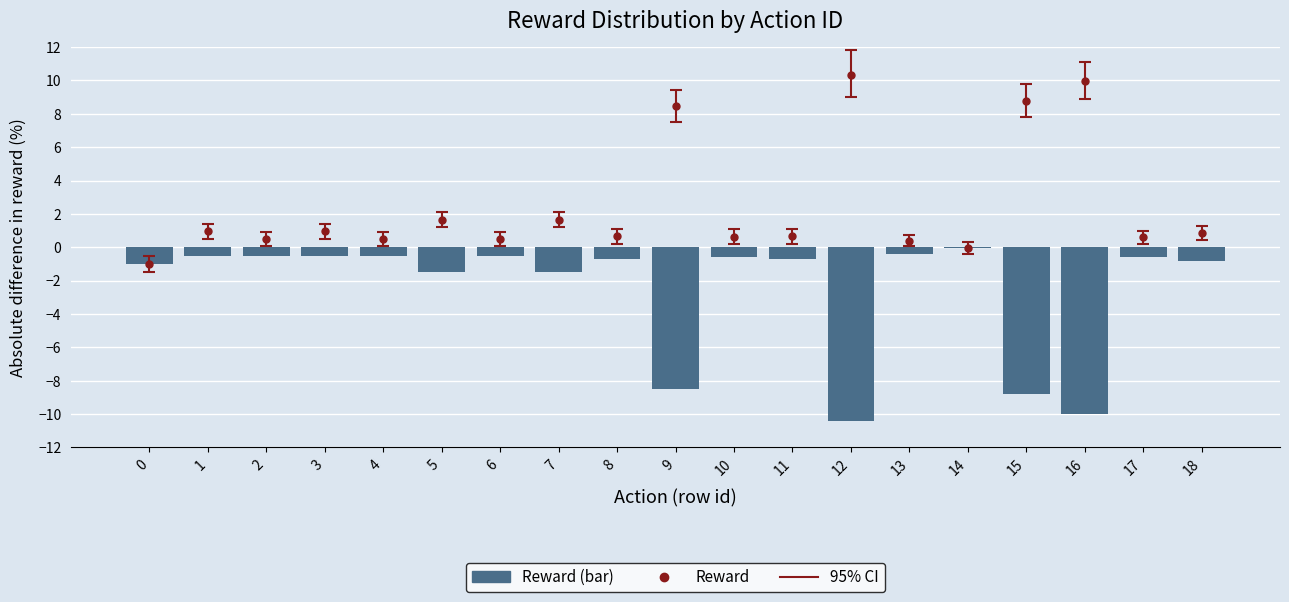

Reading left to right, extract all data points from this chart.

-1.0	-0.5	-0.5	-0.5	-0.5	-1.5	-0.5	-1.5	-0.7	-8.5	-0.6	-0.7	-10.4	-0.4	-0.1	-8.8	-10.0	-0.6	-0.8